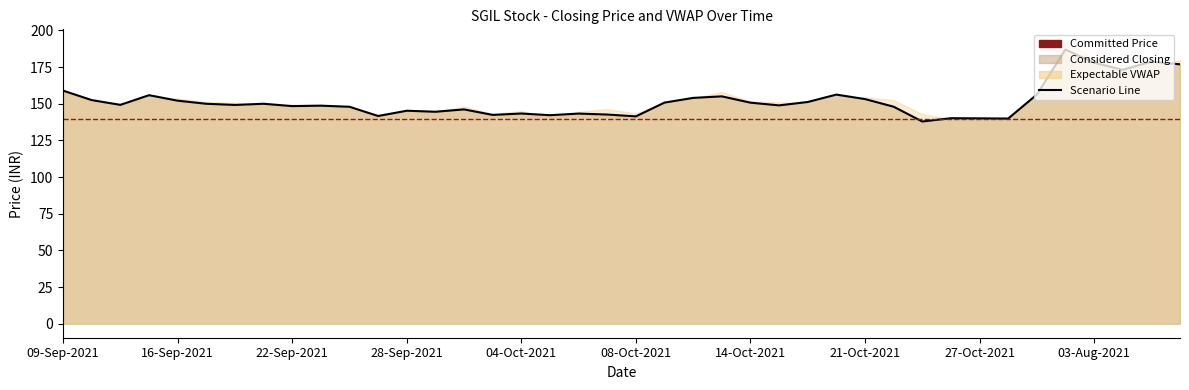

What is the label of the 31st point from the left?

25-Oct-2021